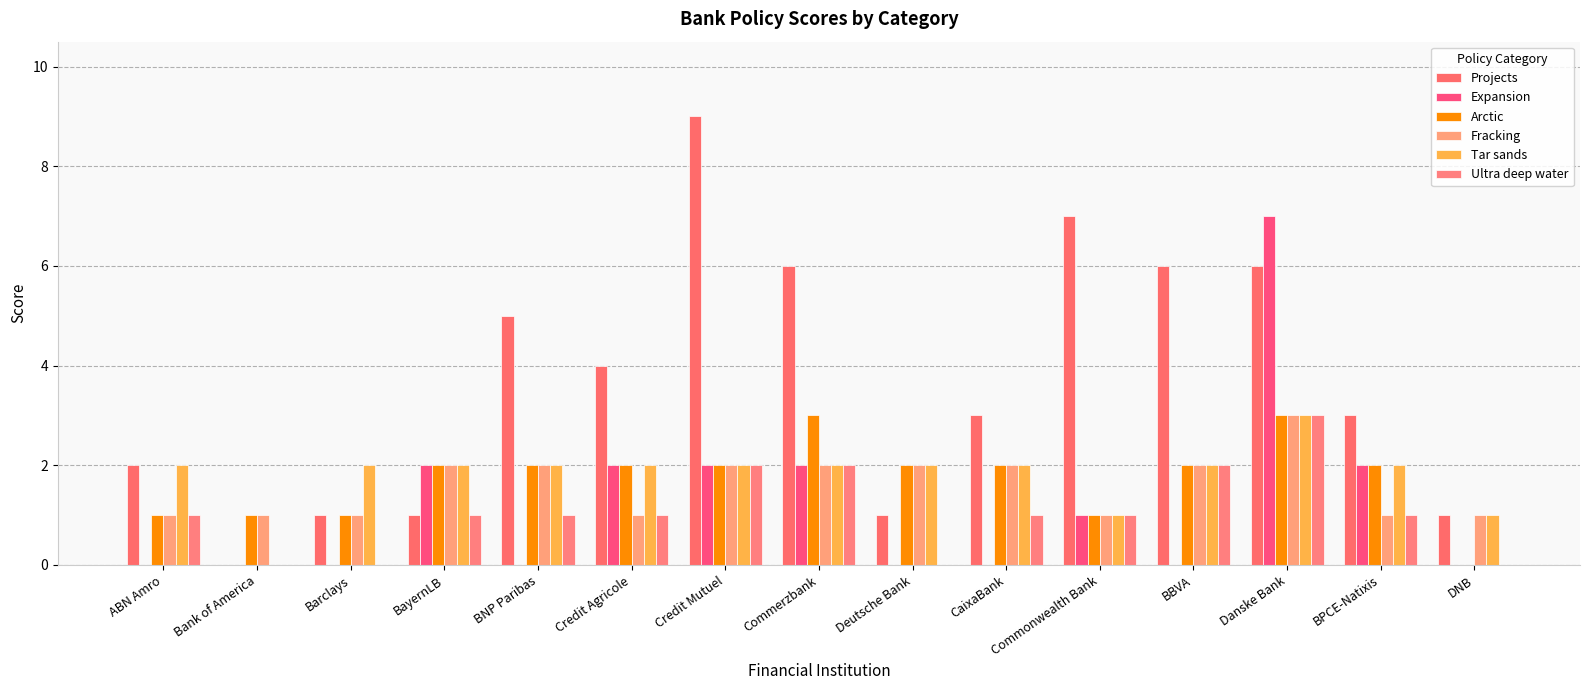

How many categories are shown in the chart?

15